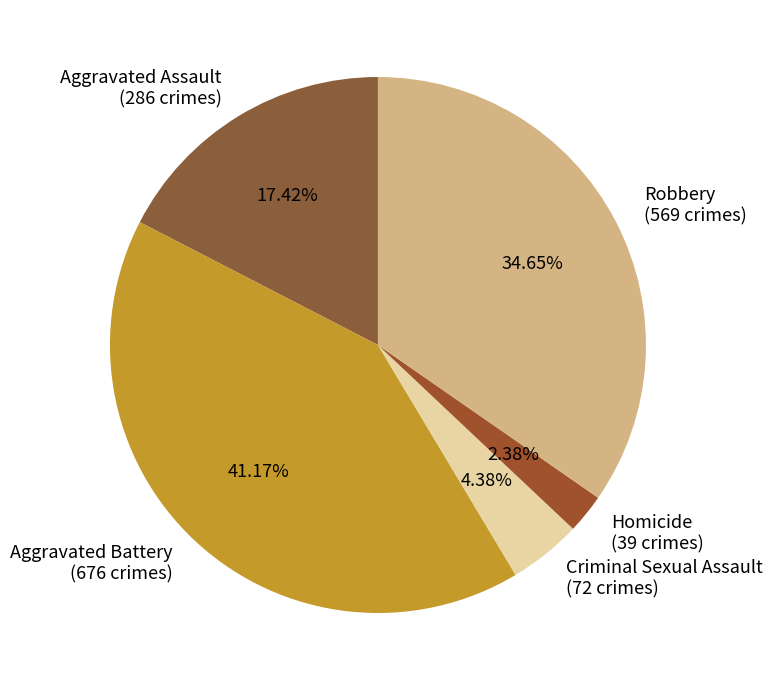

What is the smallest slice in the pie chart?

Homicide